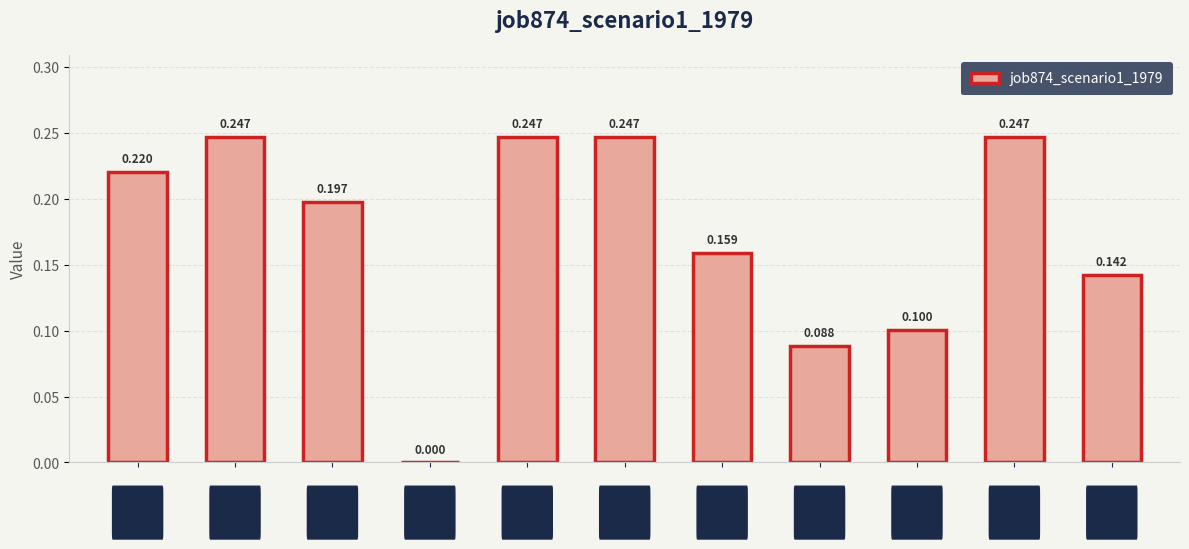

Which has a higher value, B54 or in4?

B54